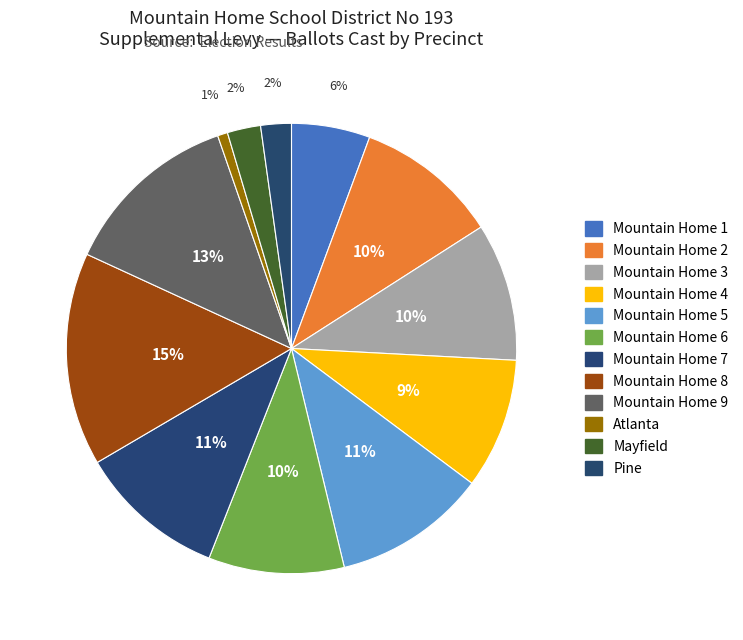

Which has a higher value, Pine or Mountain Home 9?

Mountain Home 9